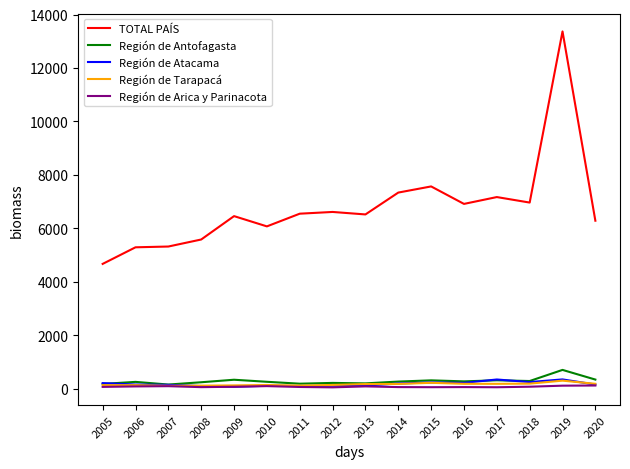

What is the difference between the second highest and second lowest values in the TOTAL PAÍS series?

2278